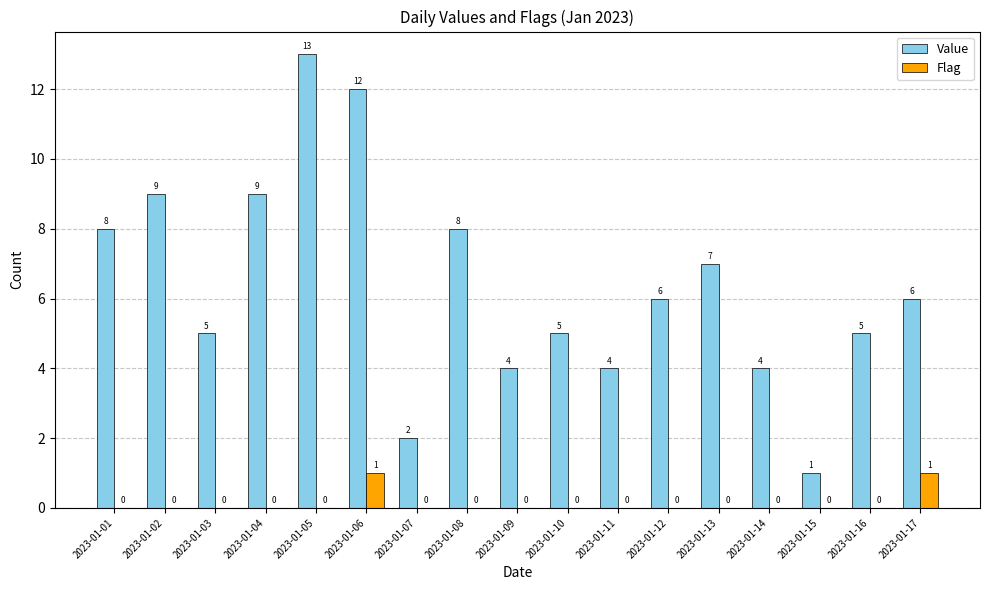

The value of Flag at 2023-01-01 is 0. True or false?

True